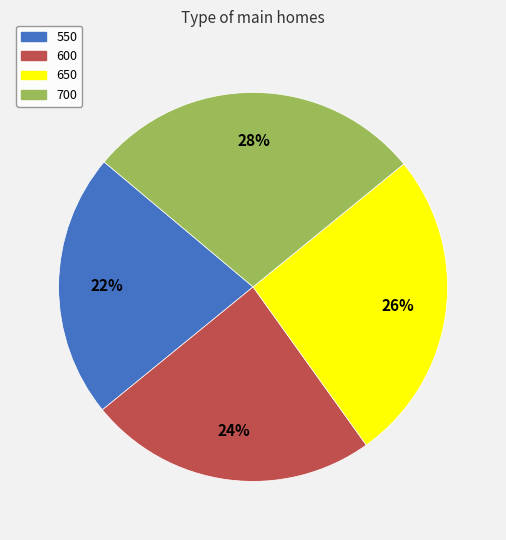

True or false: 650 accounts for 19% of the total.

False